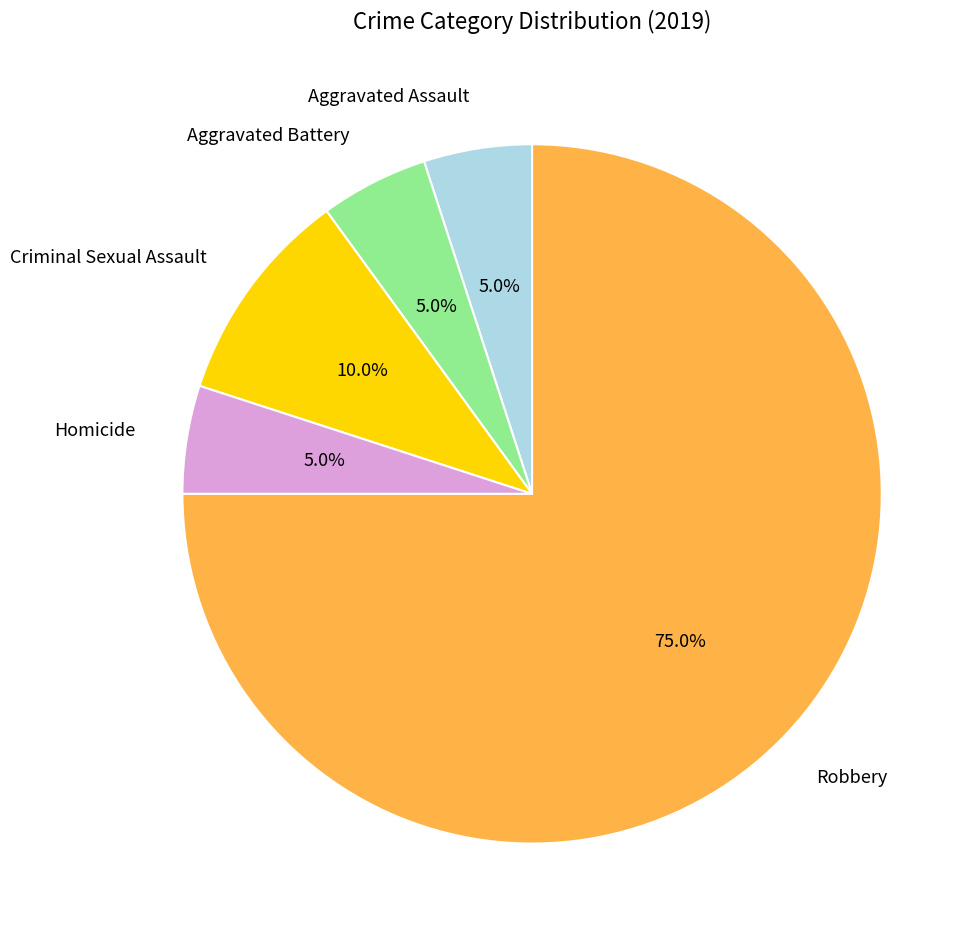

Combined, do Aggravated Assault and Aggravated Battery account for over 50%?

No